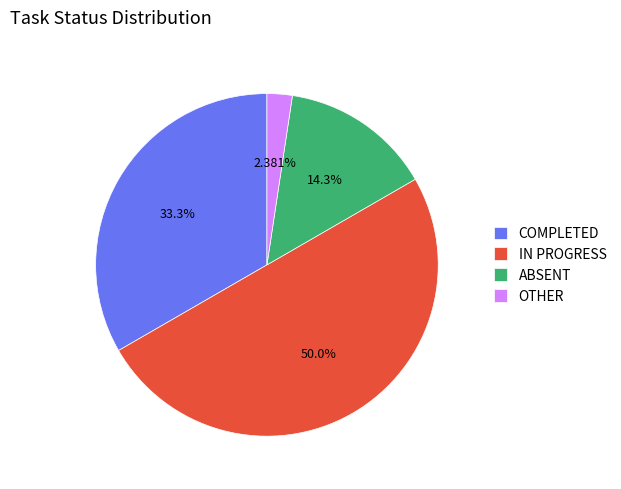

Approximately how many times larger is the value at OTHER compared to ABSENT?

0.2